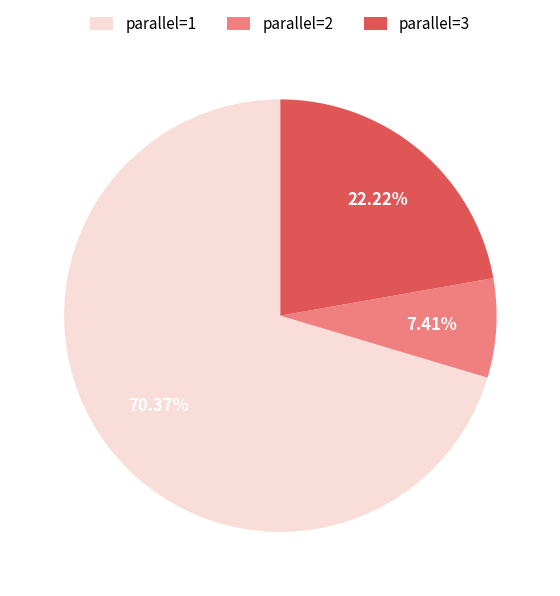

Rank the categories by value from lowest to highest.

parallel=2, parallel=3, parallel=1